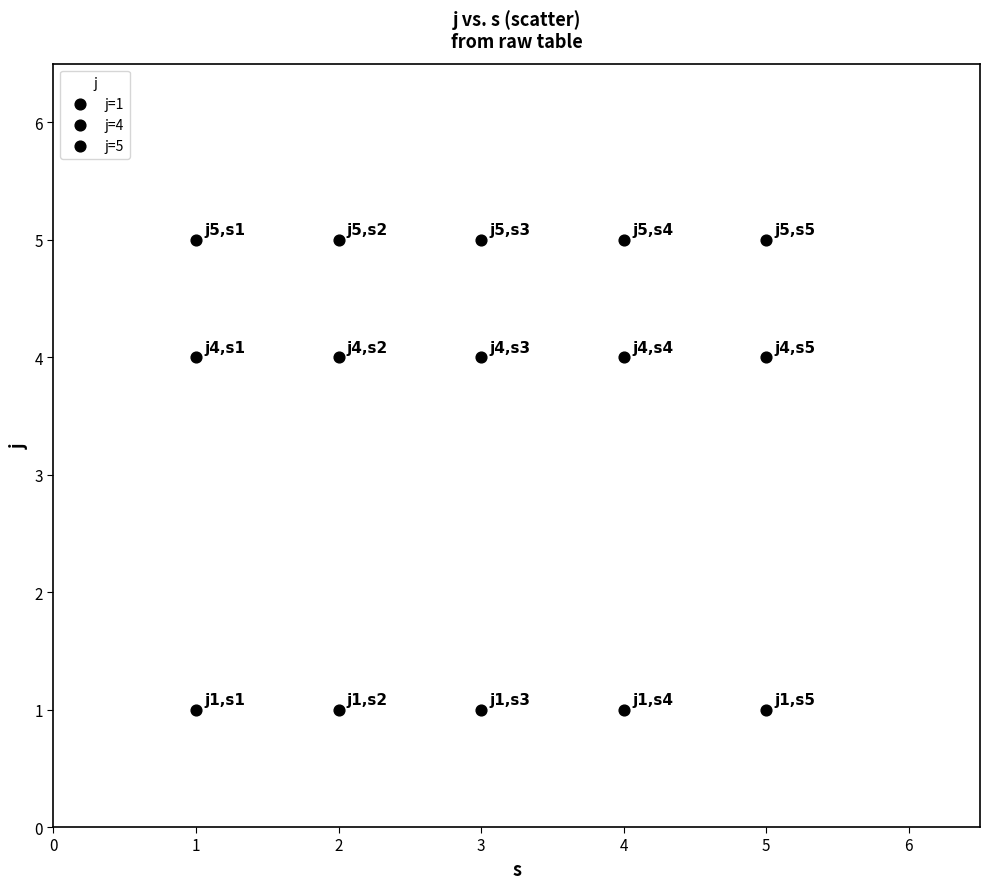

How many data points are displayed?

15